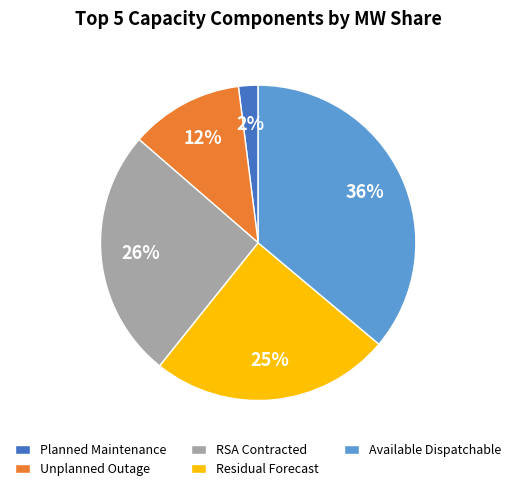

What is the smallest slice in the pie chart?

Planned Maintenance